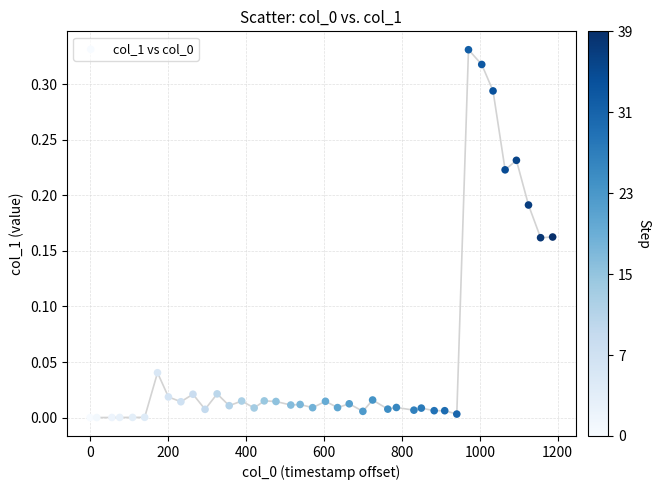

What is the range of X values (max minus min)?

1187.0